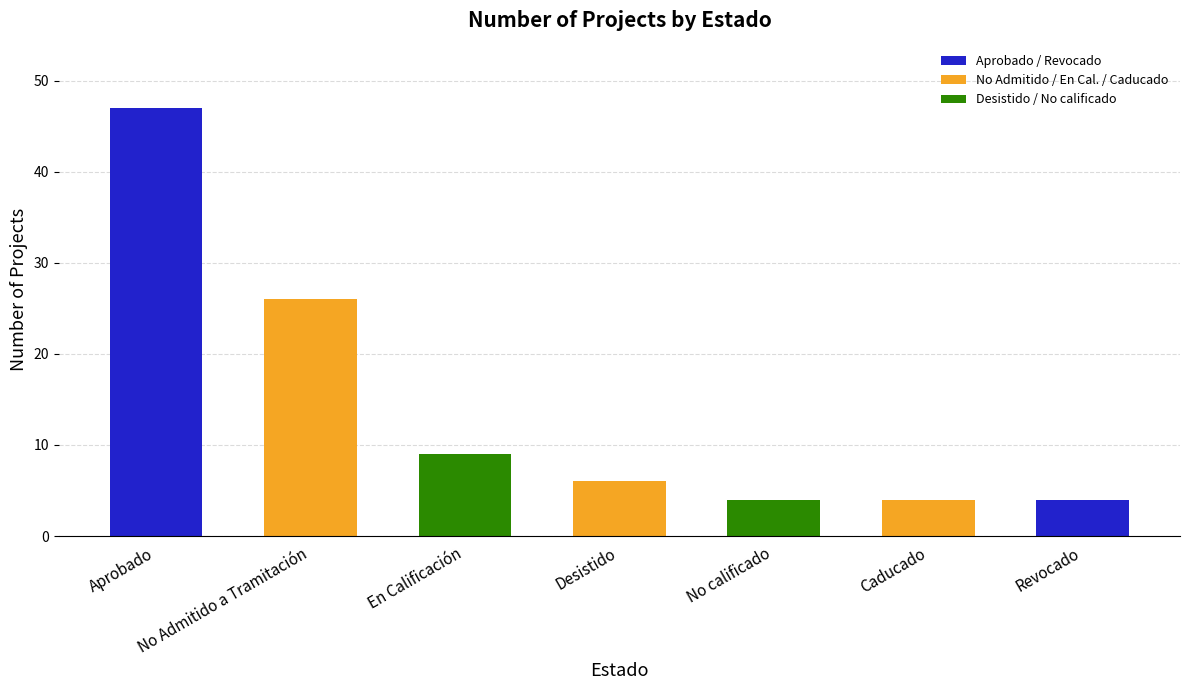

What position from the left is Caducado?

6